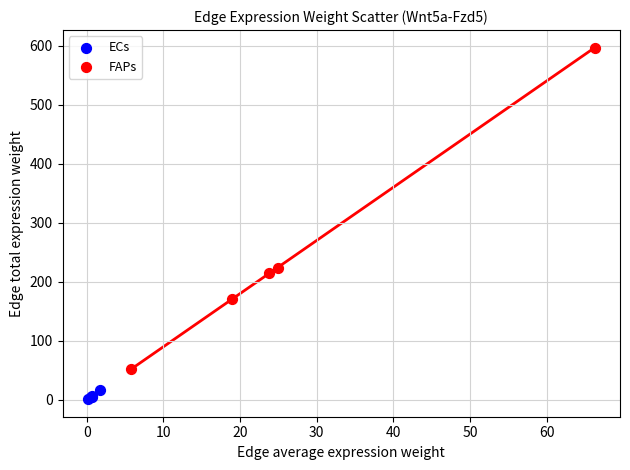

Which series reaches the minimum Y coordinate?

ECs